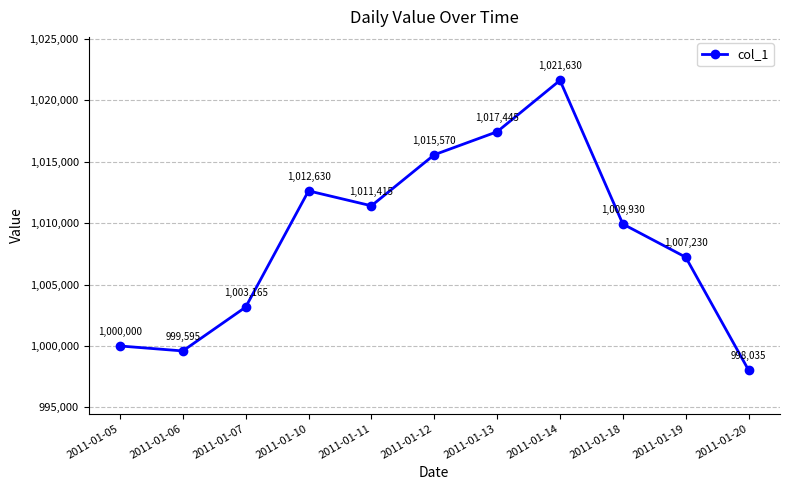

Is this an area chart (filled region under the line)?

No